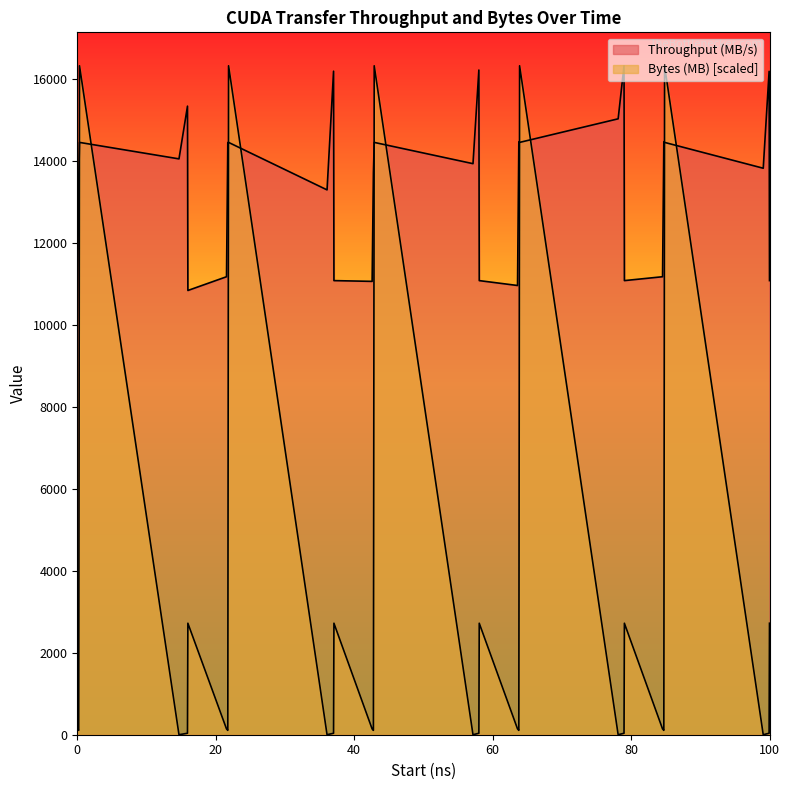

What is the minimum value for Throughput (MB/s)?

10116.7